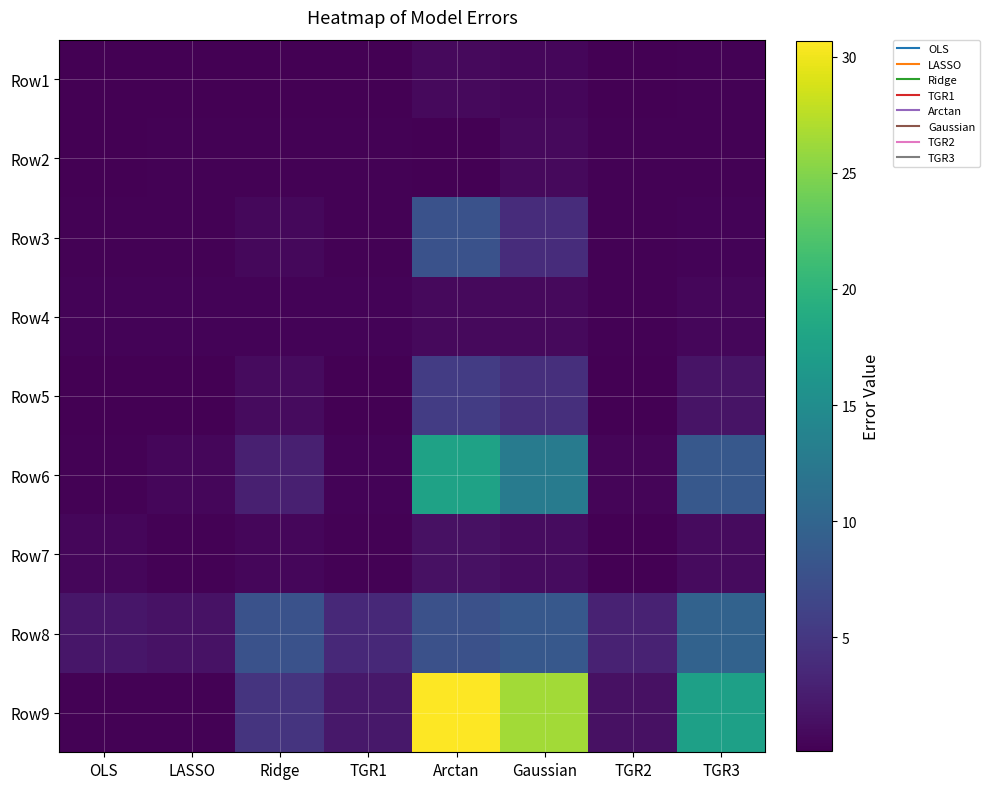

At how many categories does at least one series exceed 0?

8